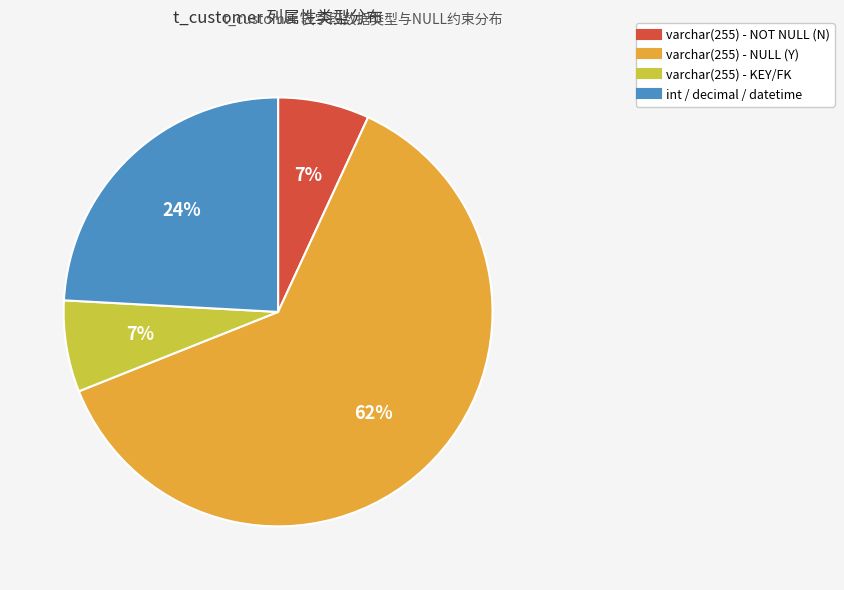

To the nearest percent, what is the average slice percentage?

25%